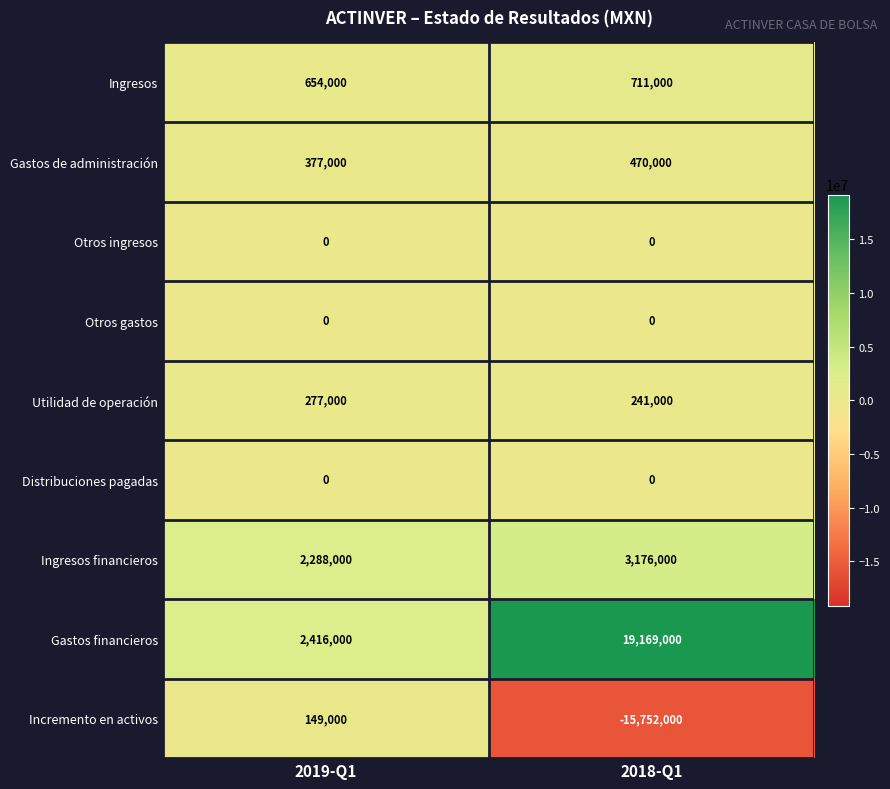

True or false: Gastos financieros has a value of 19169000 at 2018-Q1.

True